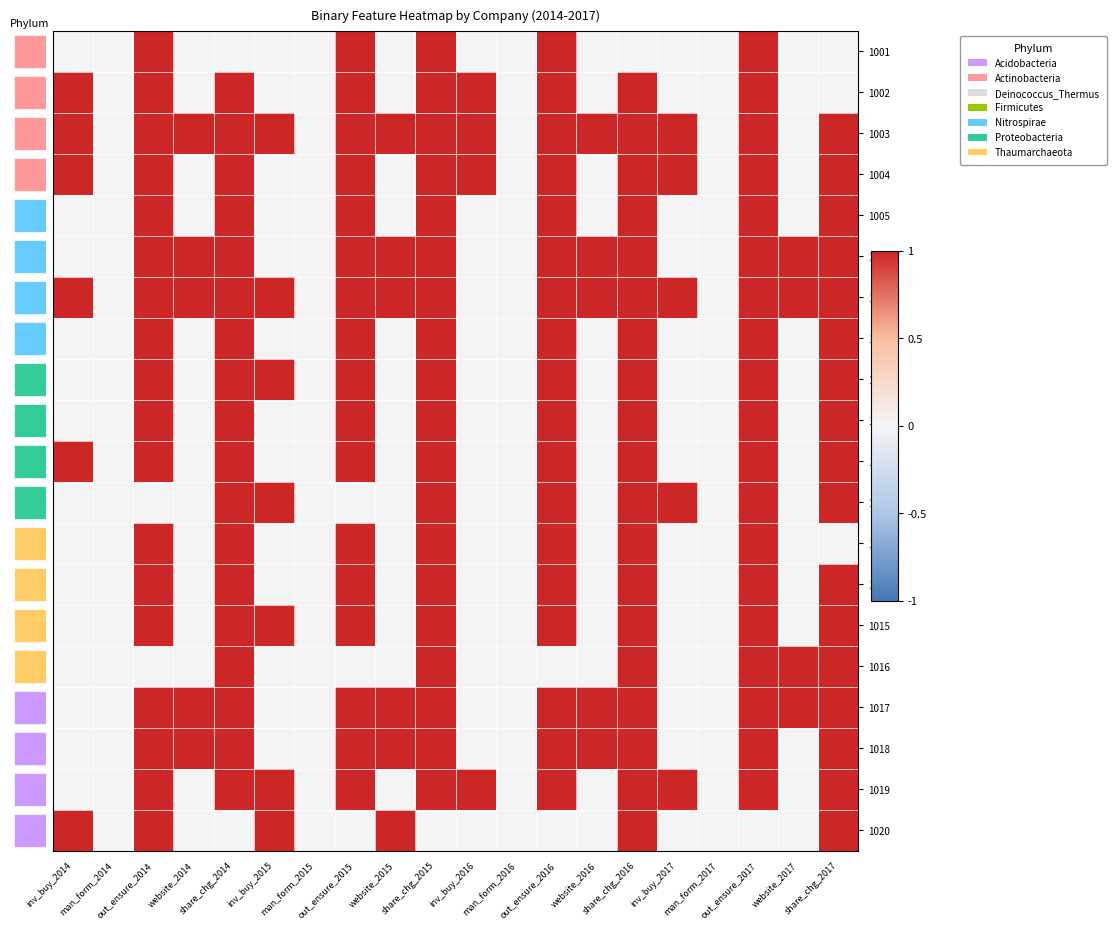

The 1013 series shows 1 at out_ensure_2014. True or false?

True